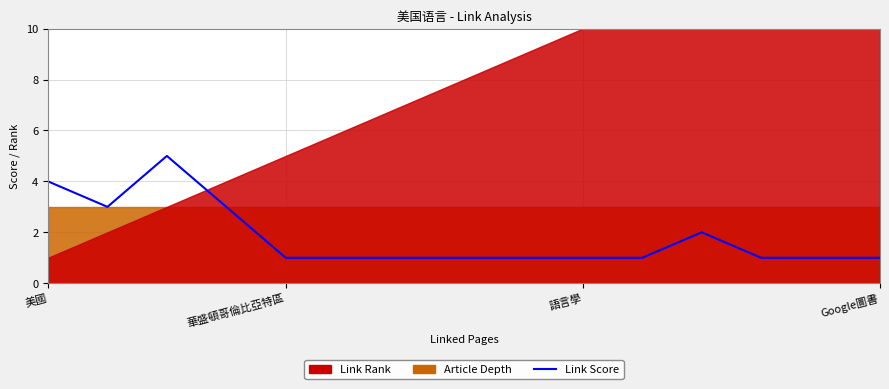

At which category does the data reach its first local valley?

華盛頓哥倫比亞特區